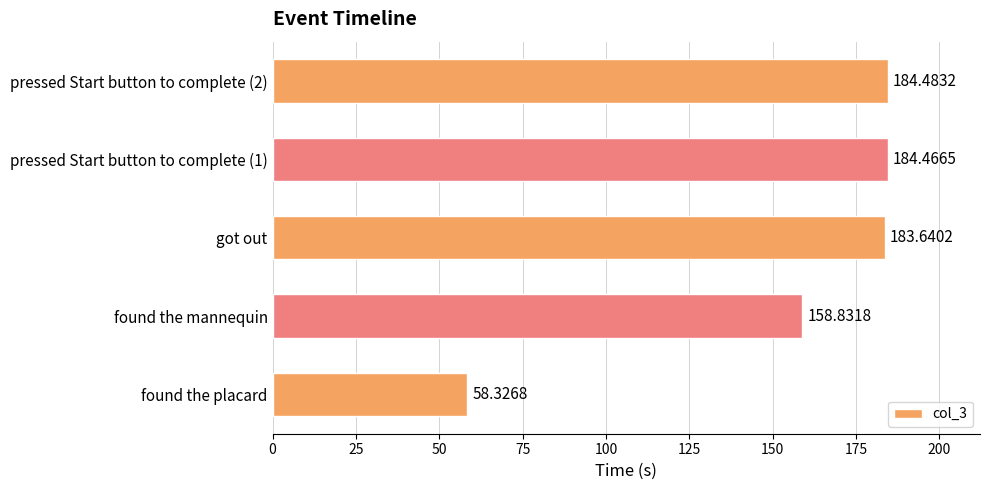

What is the change in value from got out to pressed Start button to complete (1)?

+0.8